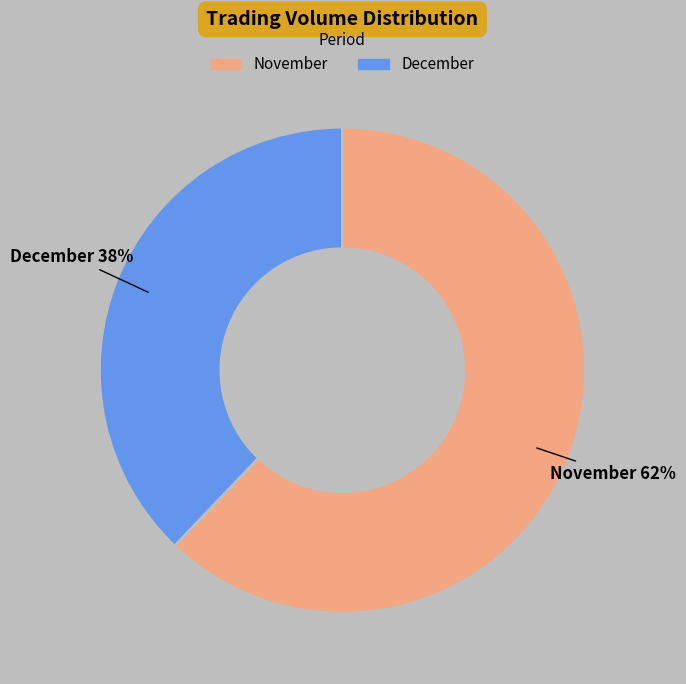

Which category has the biggest portion of the pie?

November